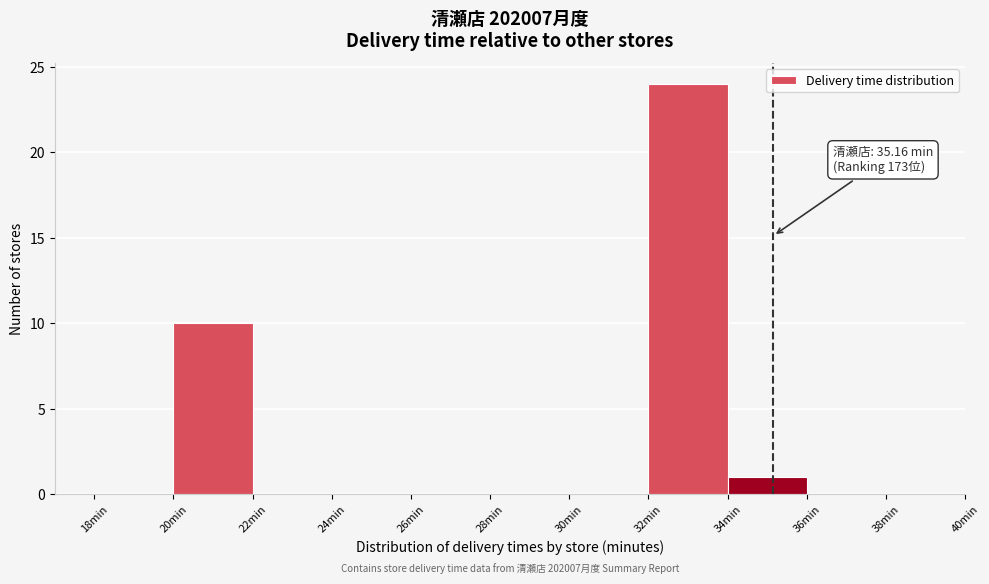

Over which range of the x-axis is the bar tallest?

32 to 34